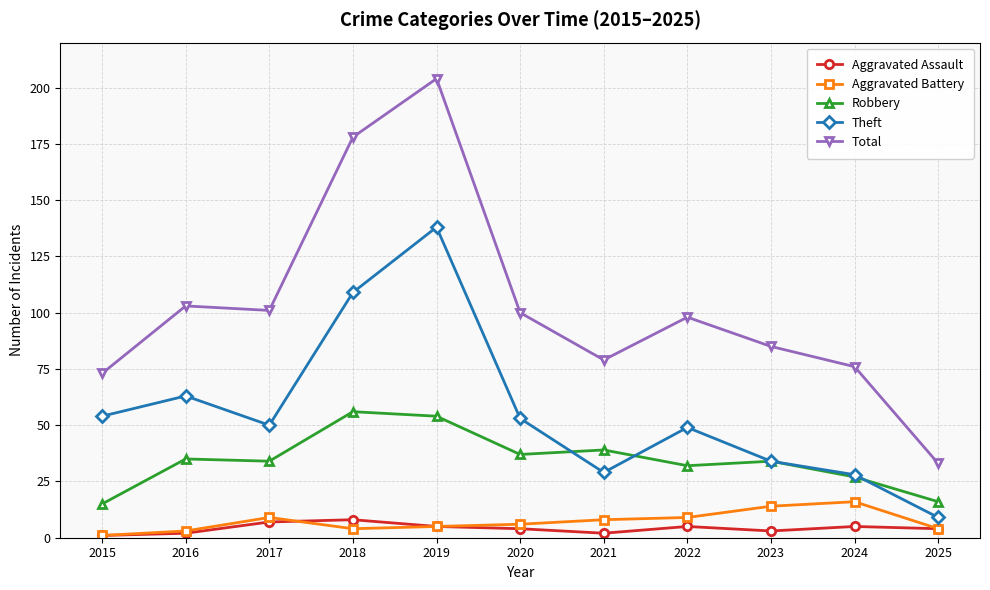

What is the minimum value shown in the chart?

1